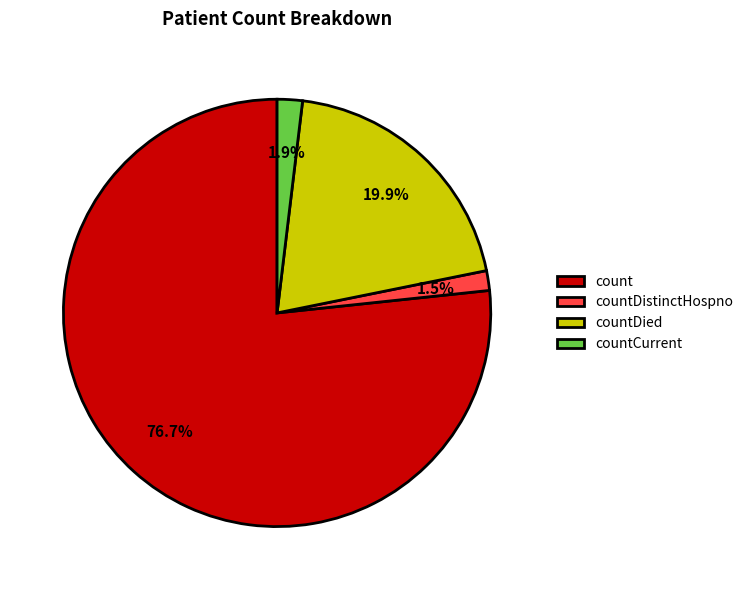

Combined, what portion of the pie is countCurrent and countDied?

21.8%